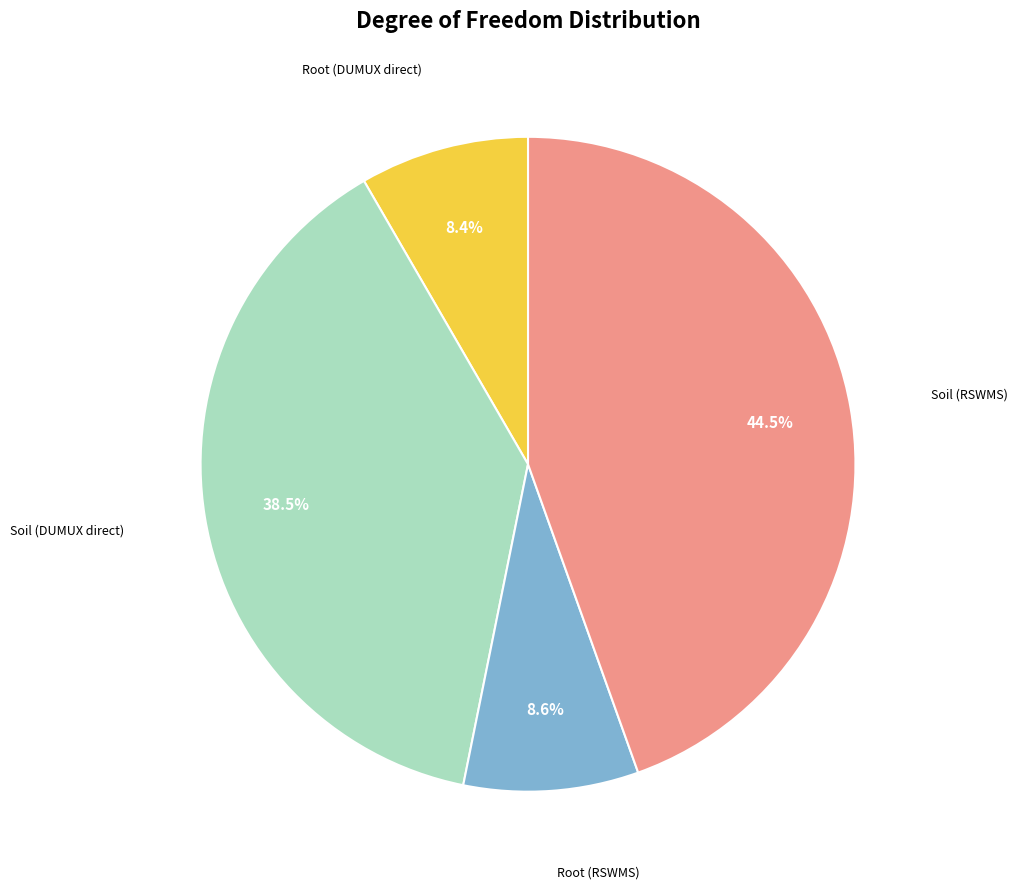

Does any single category account for the majority?

No